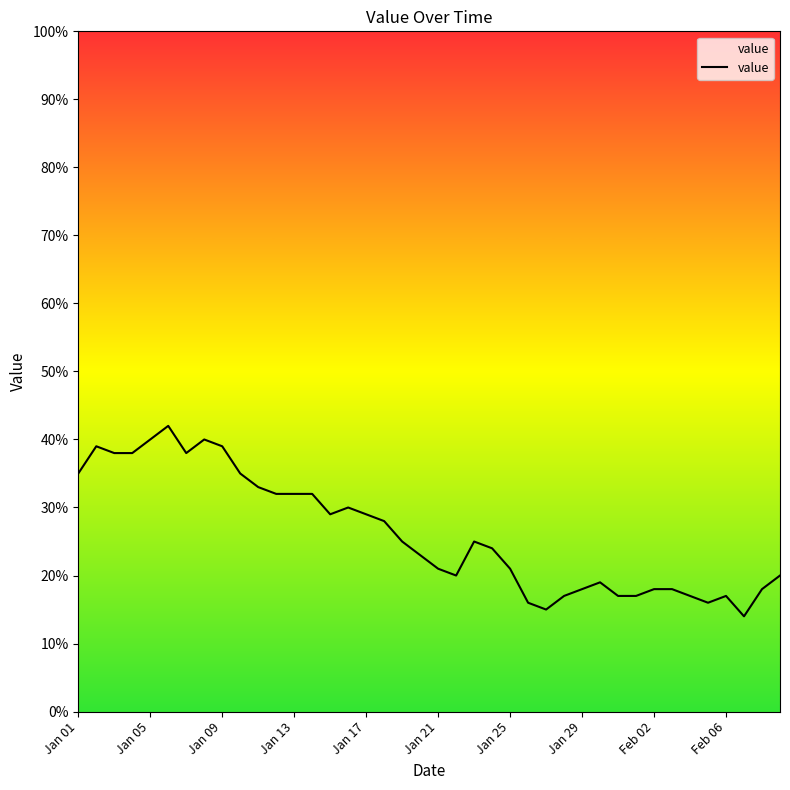

What is the greatest value displayed?

42